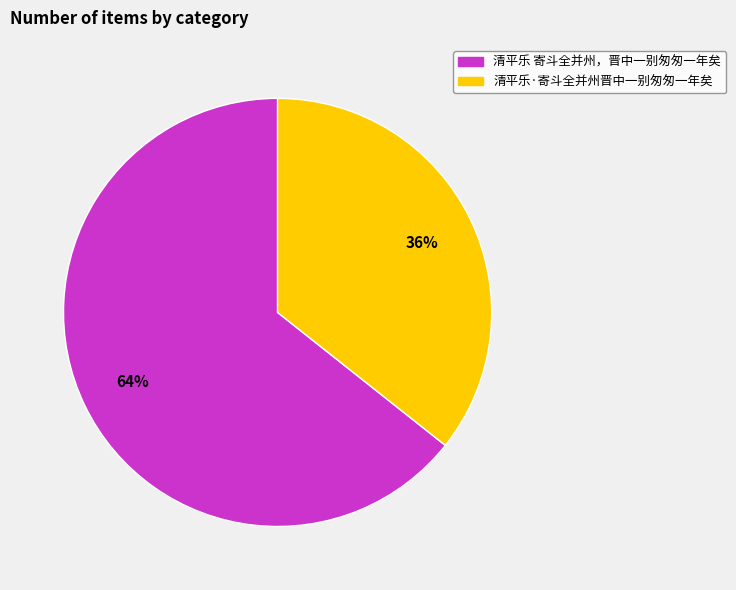

Rank the categories by value from lowest to highest.

清平乐·寄斗全并州晋中一别匆匆一年矣, 清平乐 寄斗全并州，晋中一别匆匆一年矣